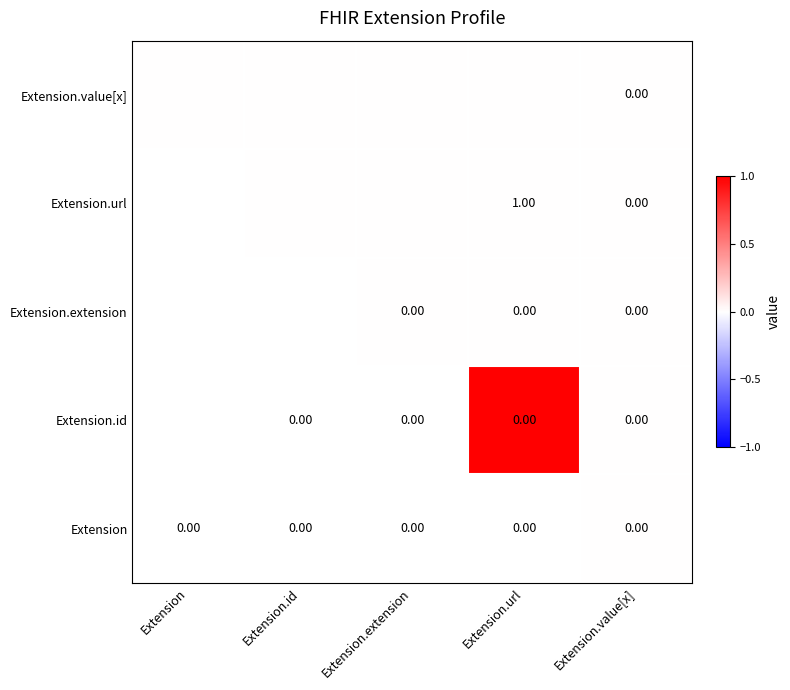

At how many categories does at least one series exceed 0?

1